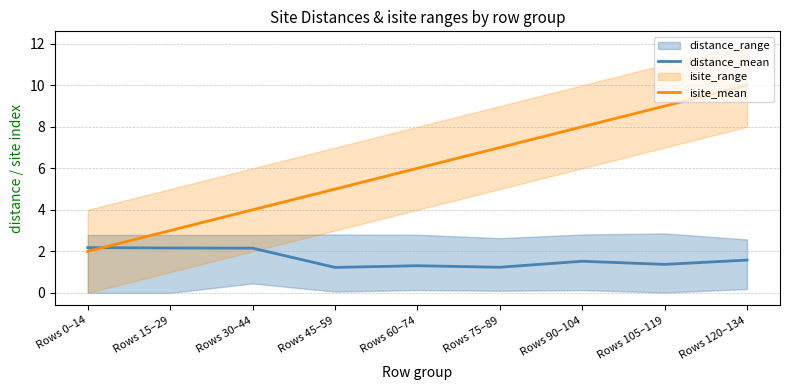

What is the difference between the maximum and minimum values in the isite_mean series?

8.0